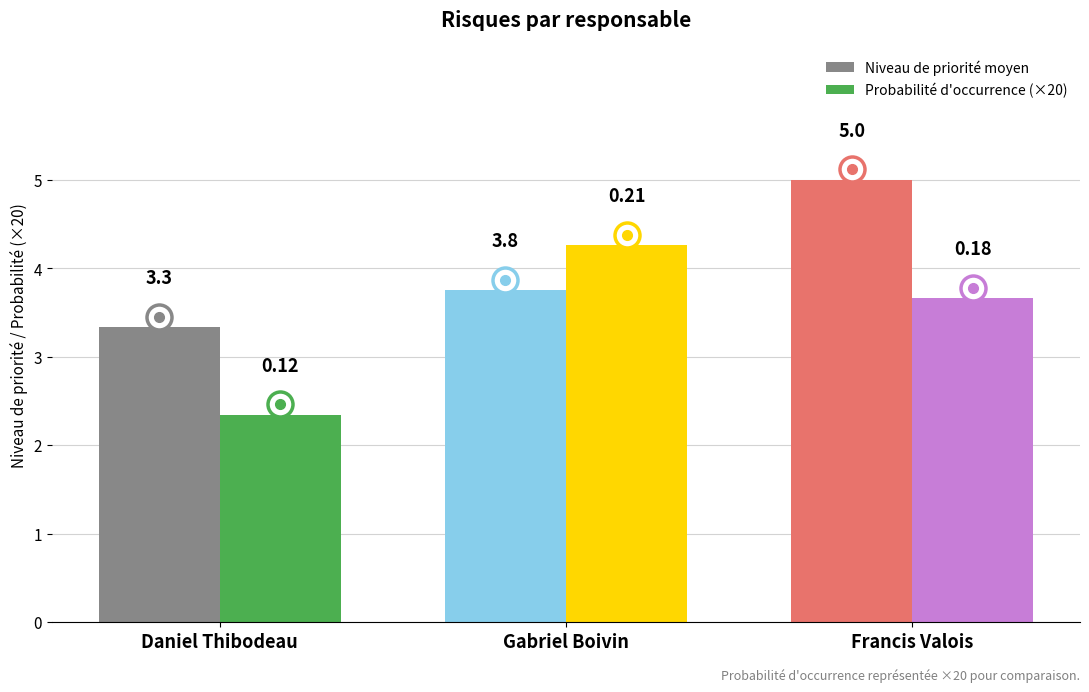

At which label does Probabilité d'occurrence (×20) first exceed 3?

Gabriel Boivin